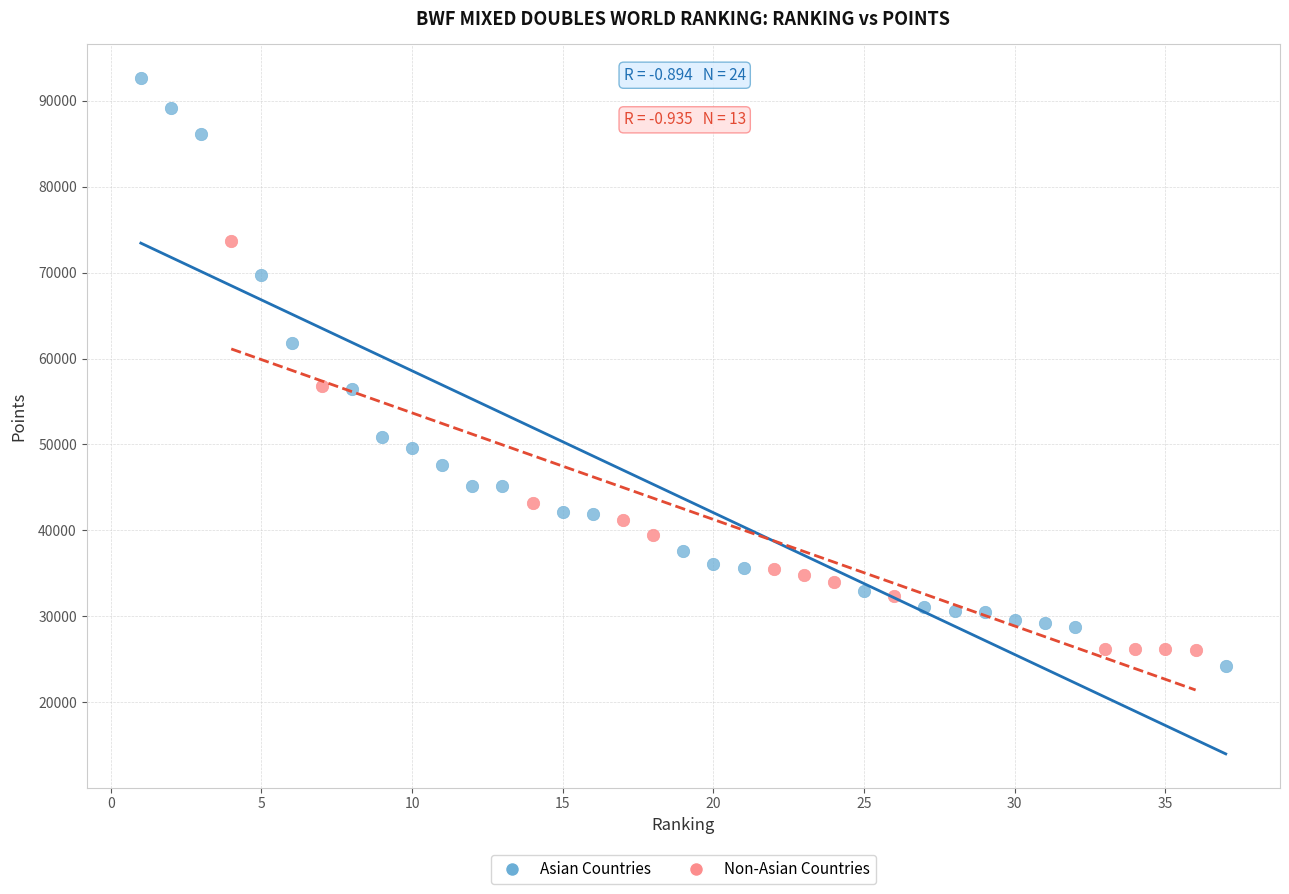

Which series contains the highest Y value?

Asian Countries